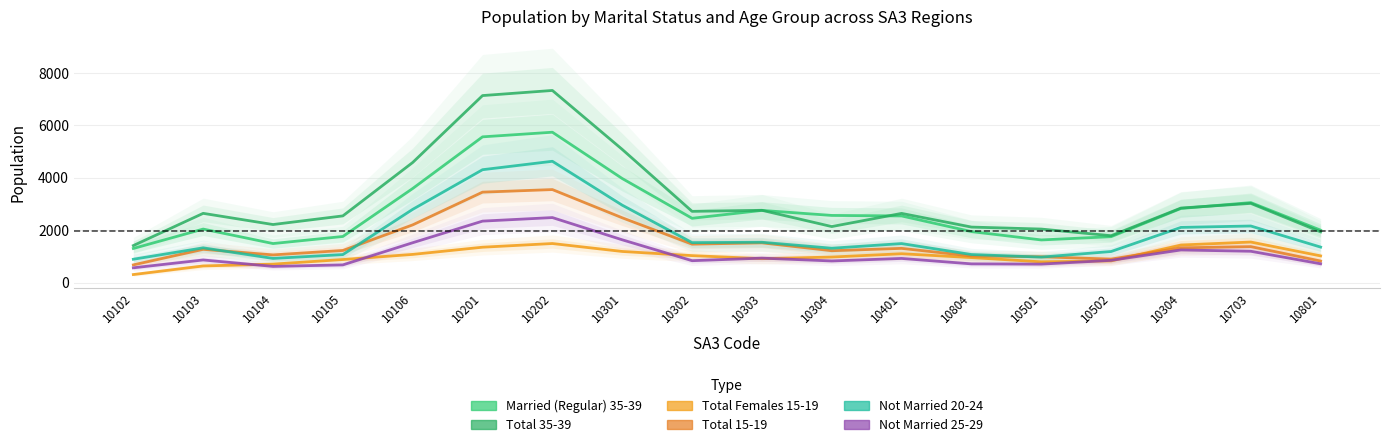

Between 10301 and 10804, which series saw the biggest shift?

C11_15_19_Tot_P